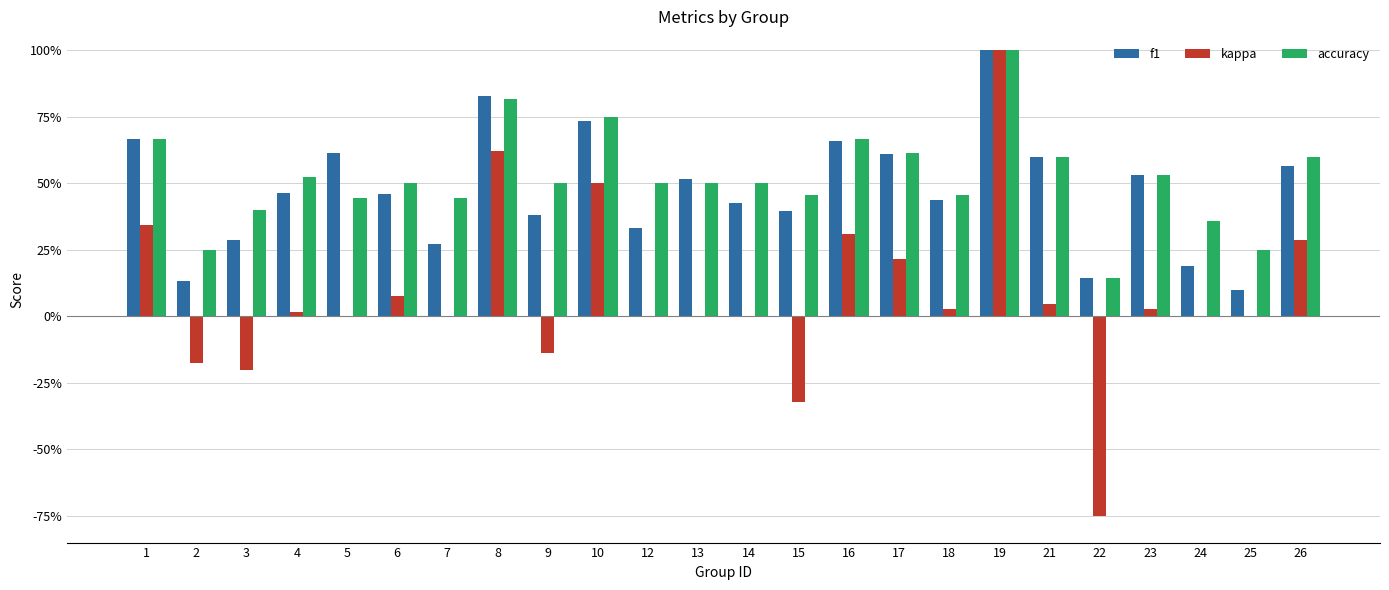

Is it true that f1 equals 0.4 at 14?

True